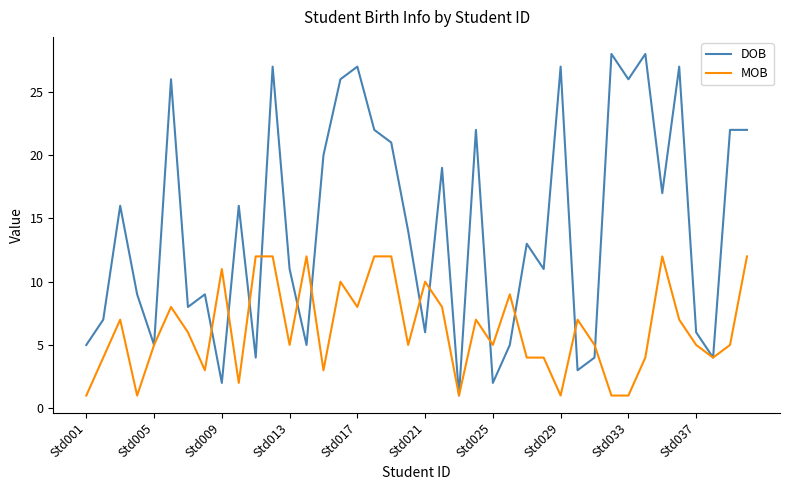

True or false: DOB and MOB cross at least once.

True